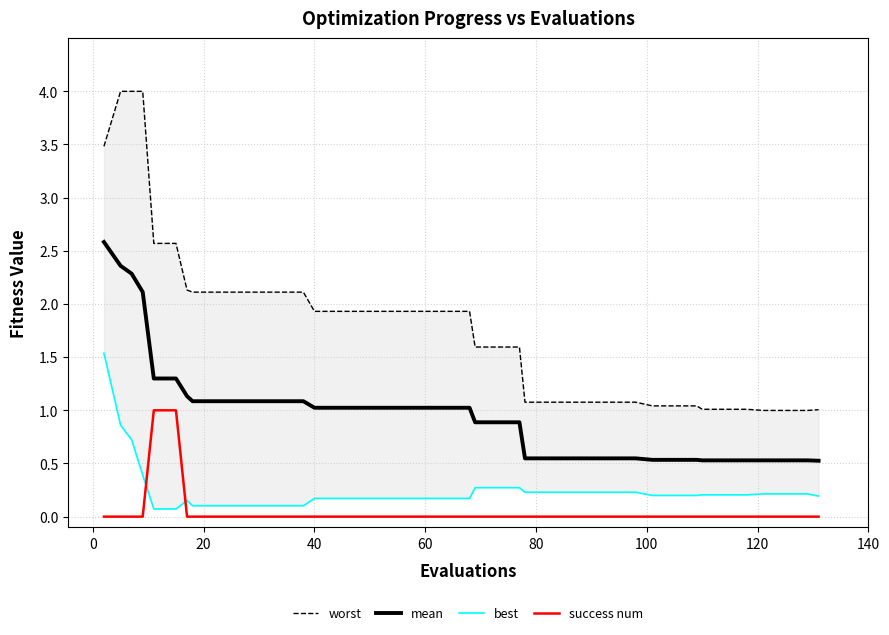

True or false: mean and success num intersect in this chart.

False